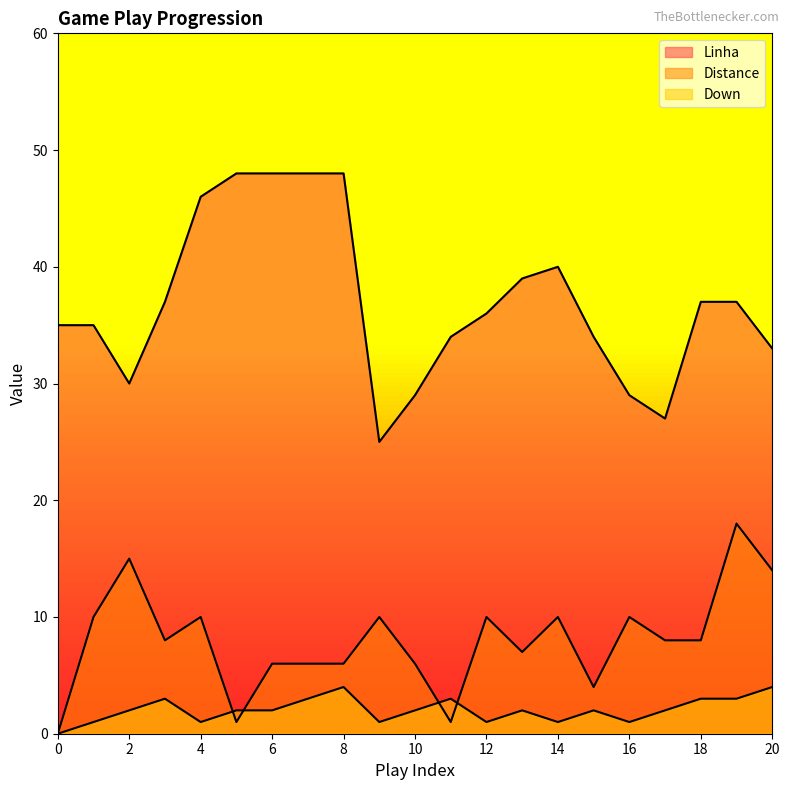

Rank the series by their average value, from lowest to highest.

Down, Distance, Linha